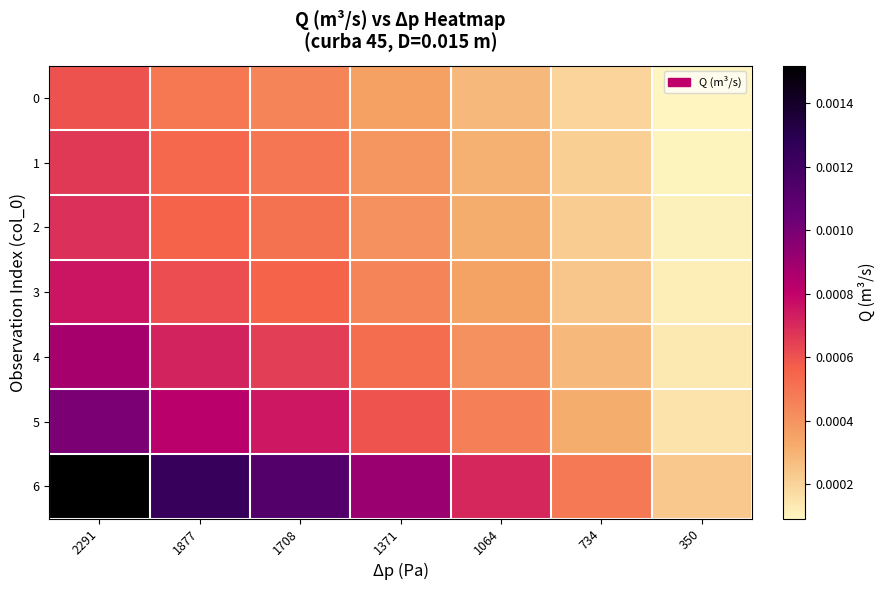

Which category has the highest value across all series?

2291